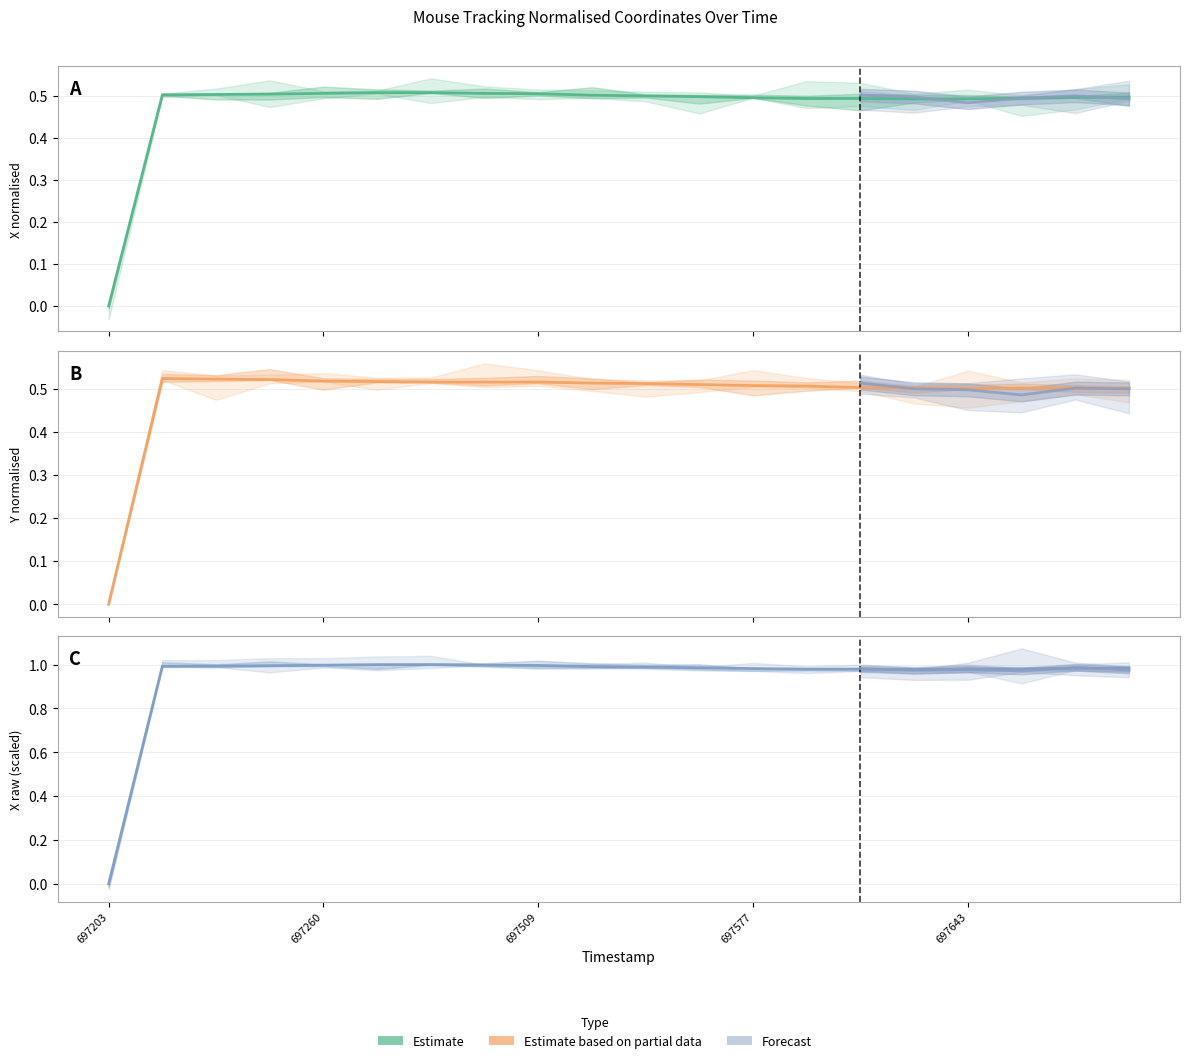

At which category is the sum across all series the highest?

697276